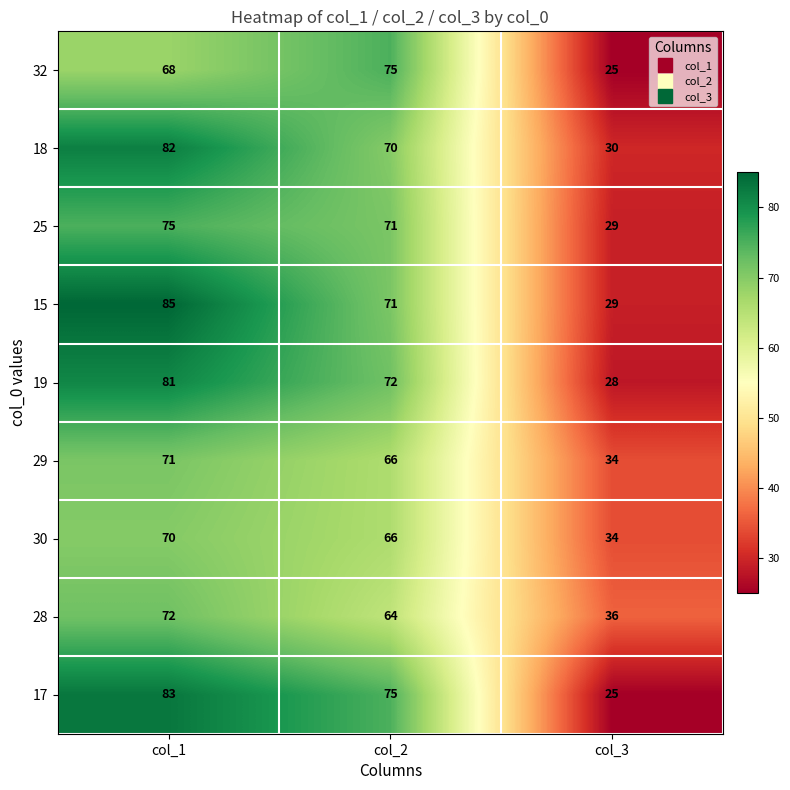

At which category does the chart reach its minimum across all series?

col_3